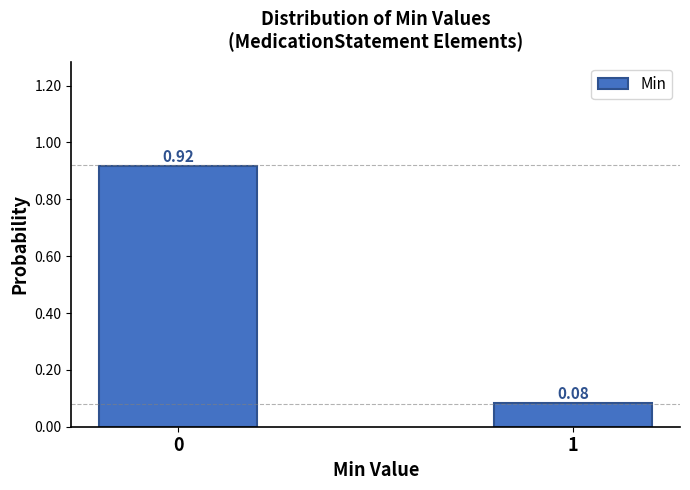

What is the change in value from 0 to 1?

-0.8